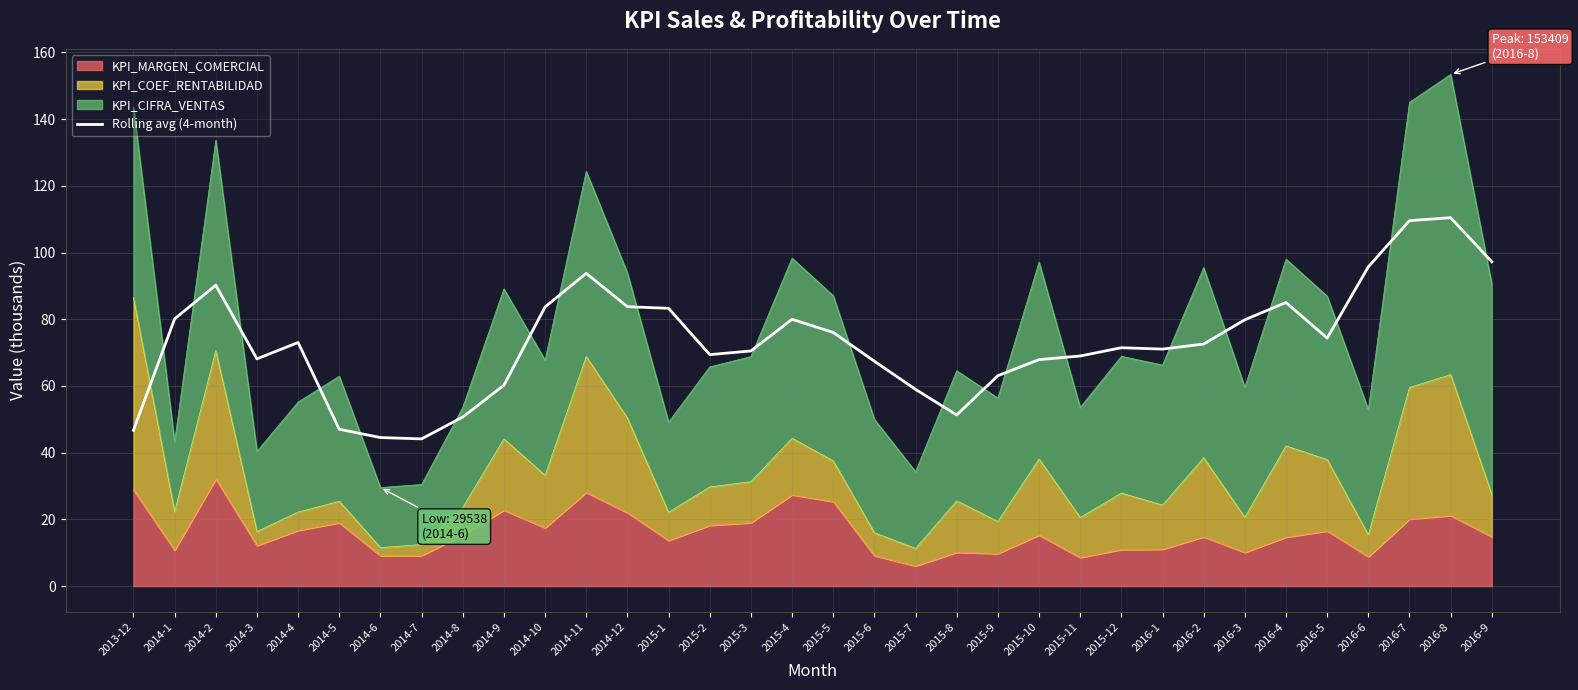

How many data points are less than 72?

17